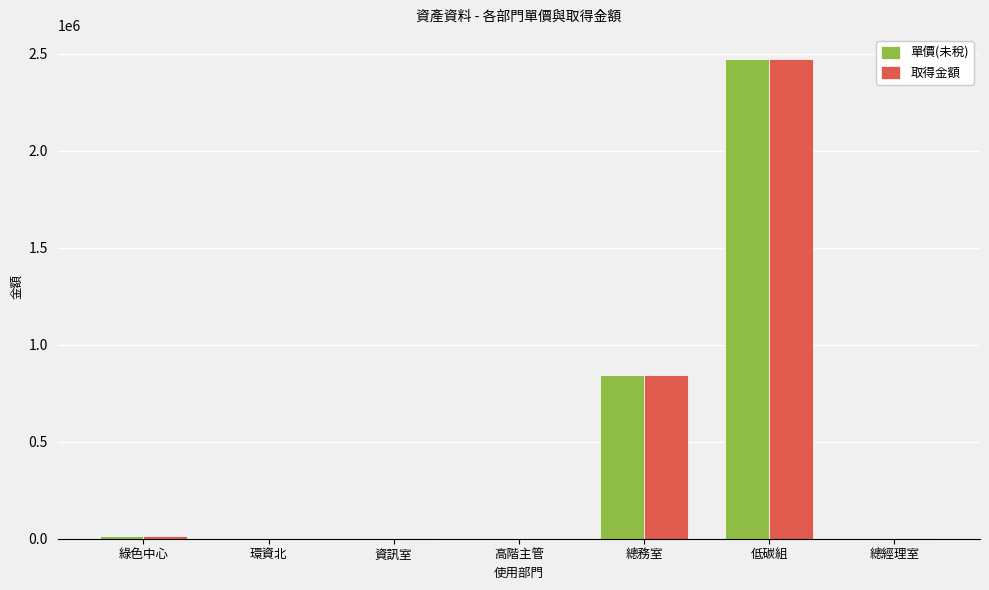

At which label does 單價(未稅) first exceed 3990?

綠色中心